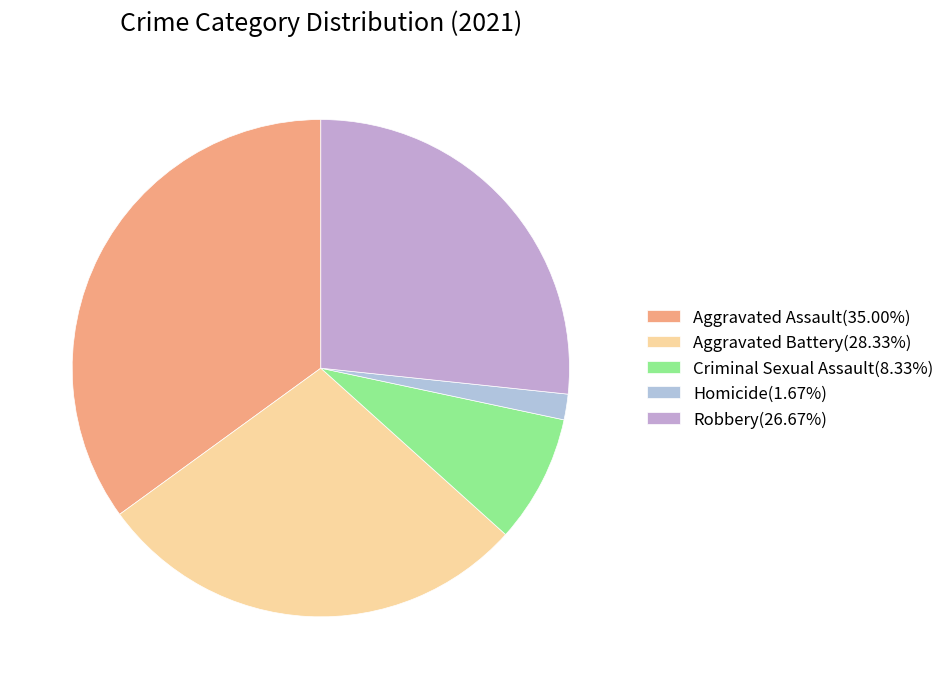

Combined, what portion of the pie is Robbery and Aggravated Assault?

61.7%